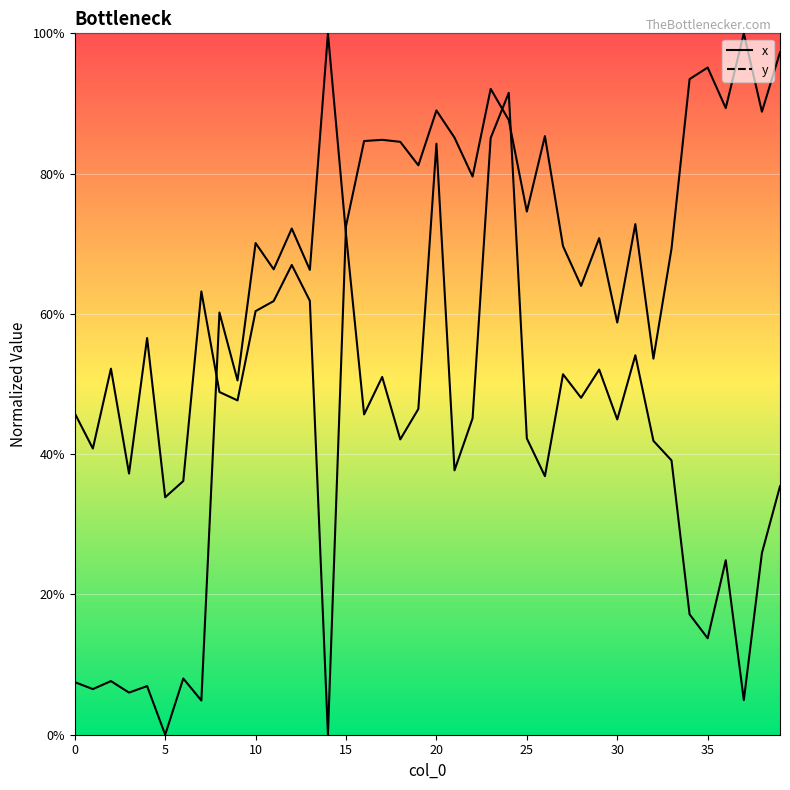

What are all the series names shown in the legend?

x, y